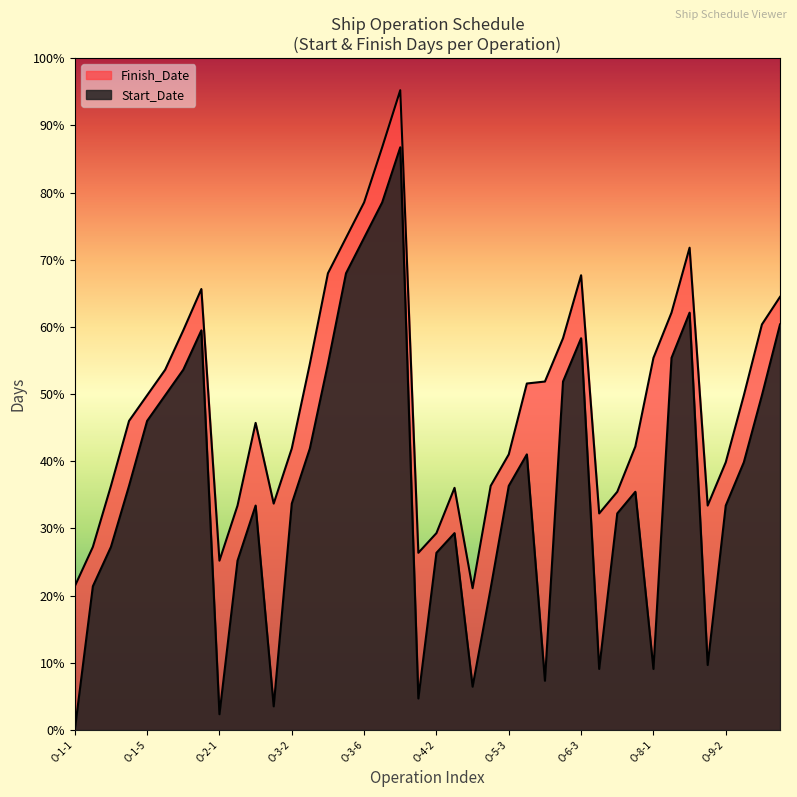

At which label does Finish_Date reach its minimum?

O-5-1